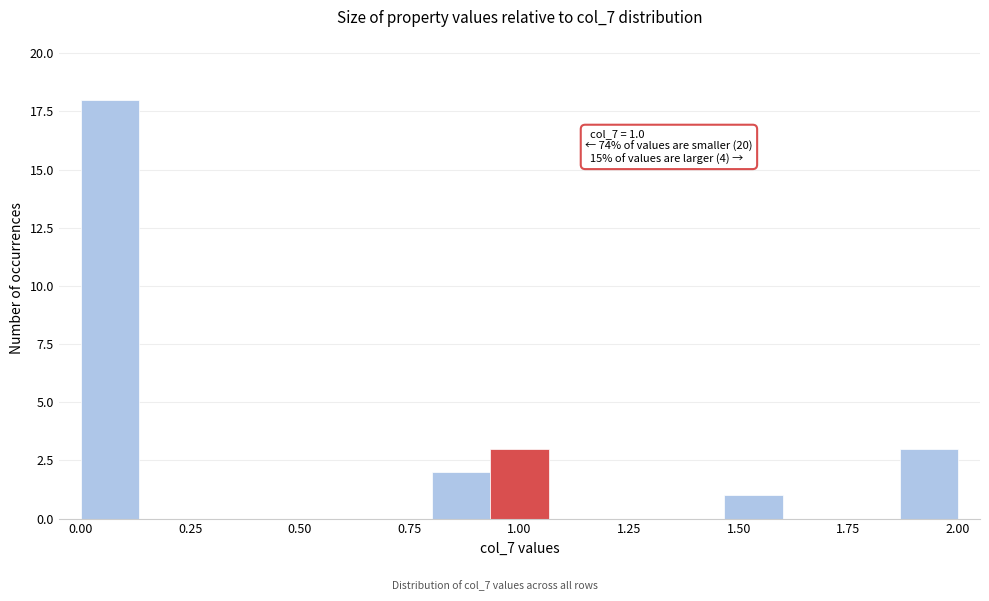

Read against the x-axis, roughly where is the centre of the tallest bar?

0.05